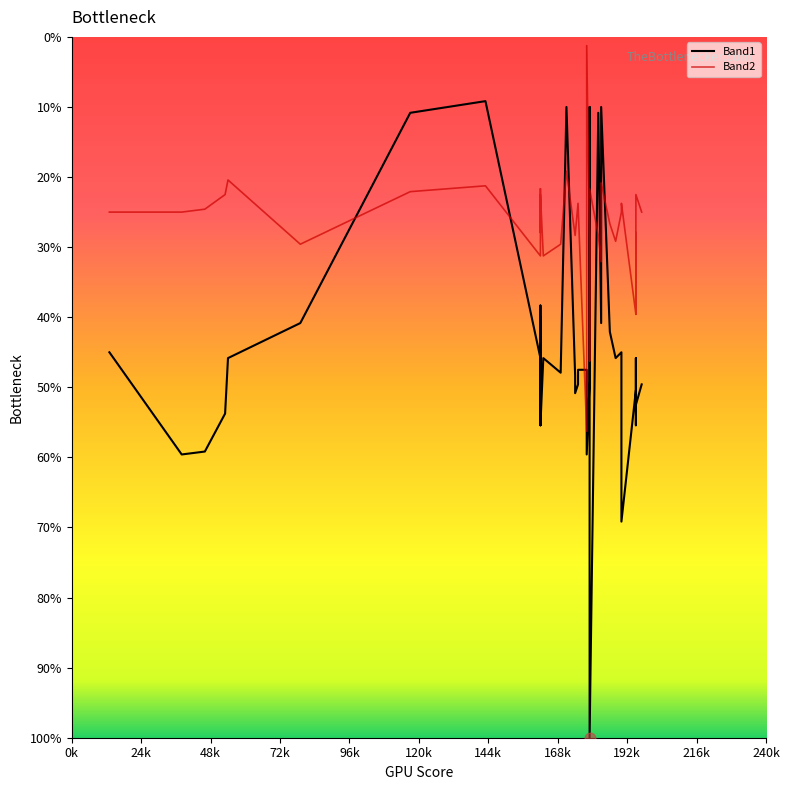

Which series reaches the minimum Y coordinate?

Band1